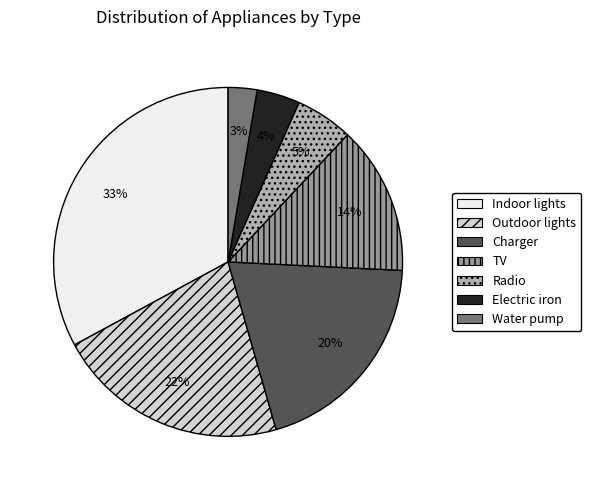

Which slice is the largest?

Indoor lights